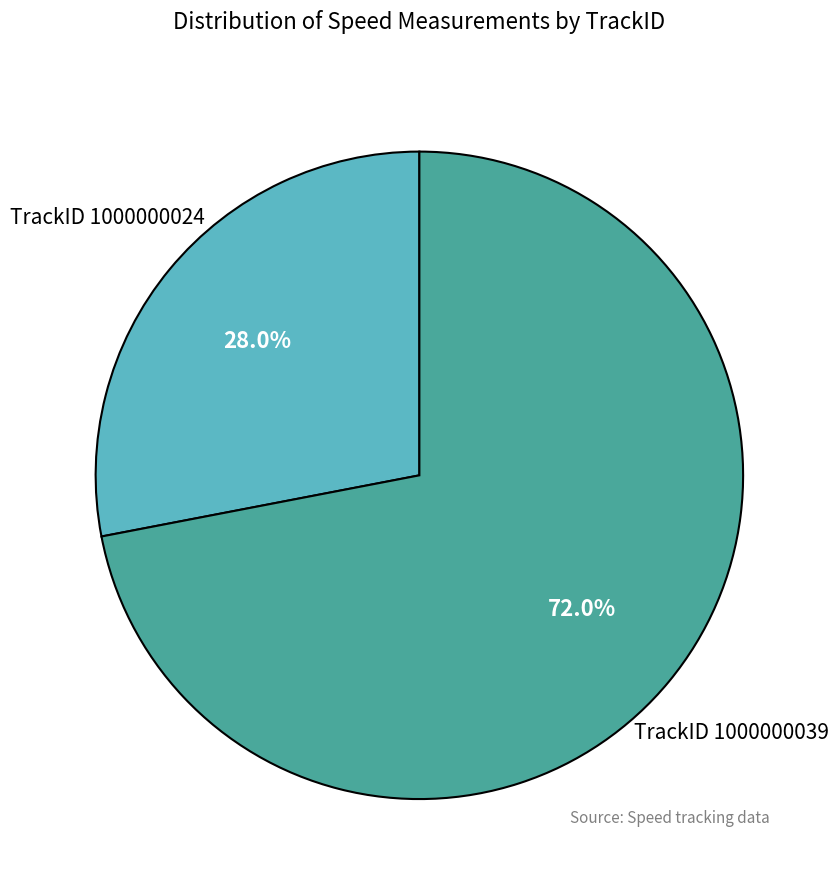

Is it true that TrackID 1000000024 is 37% of the pie?

False